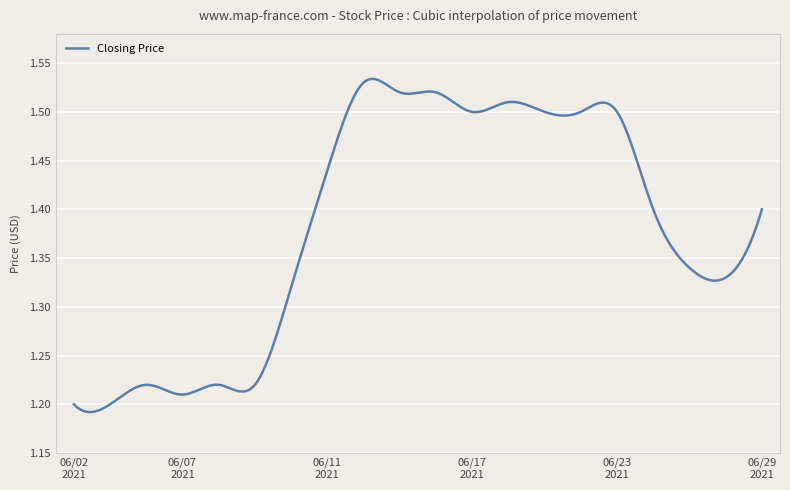

What is the difference between the maximum and minimum values?

0.3